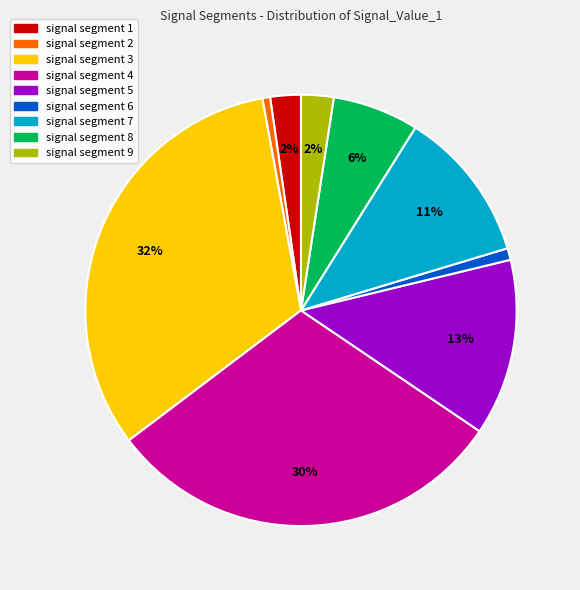

To the nearest percent, what is the difference between the largest and smallest slice percentages?

32%